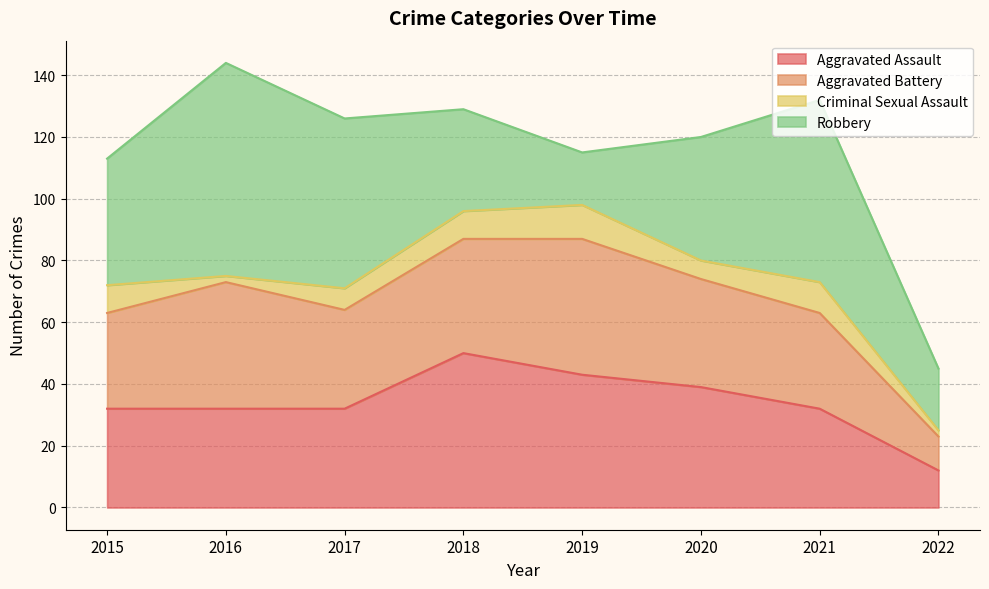

At which label does Aggravated Battery reach its minimum?

2022